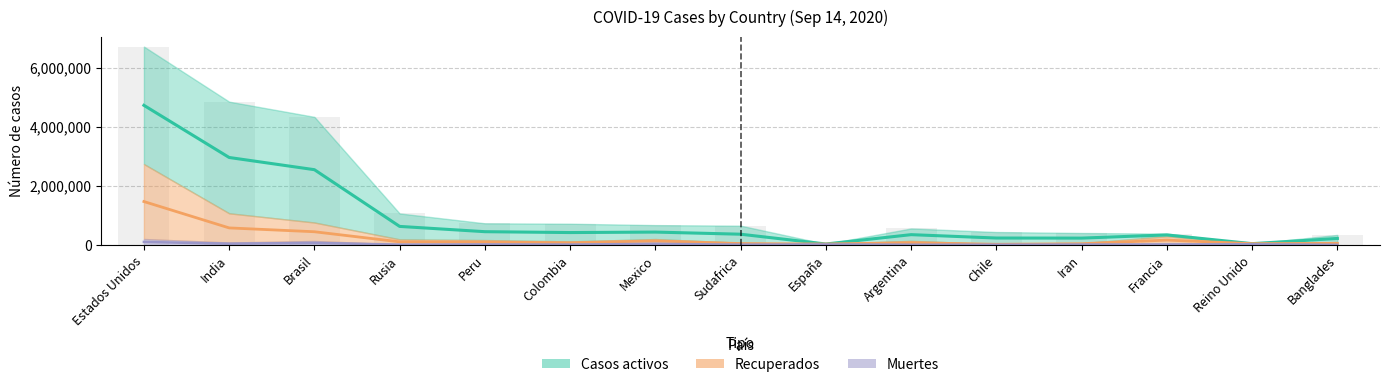

What is the difference between the highest and lowest values at Reino Unido?

20814.0